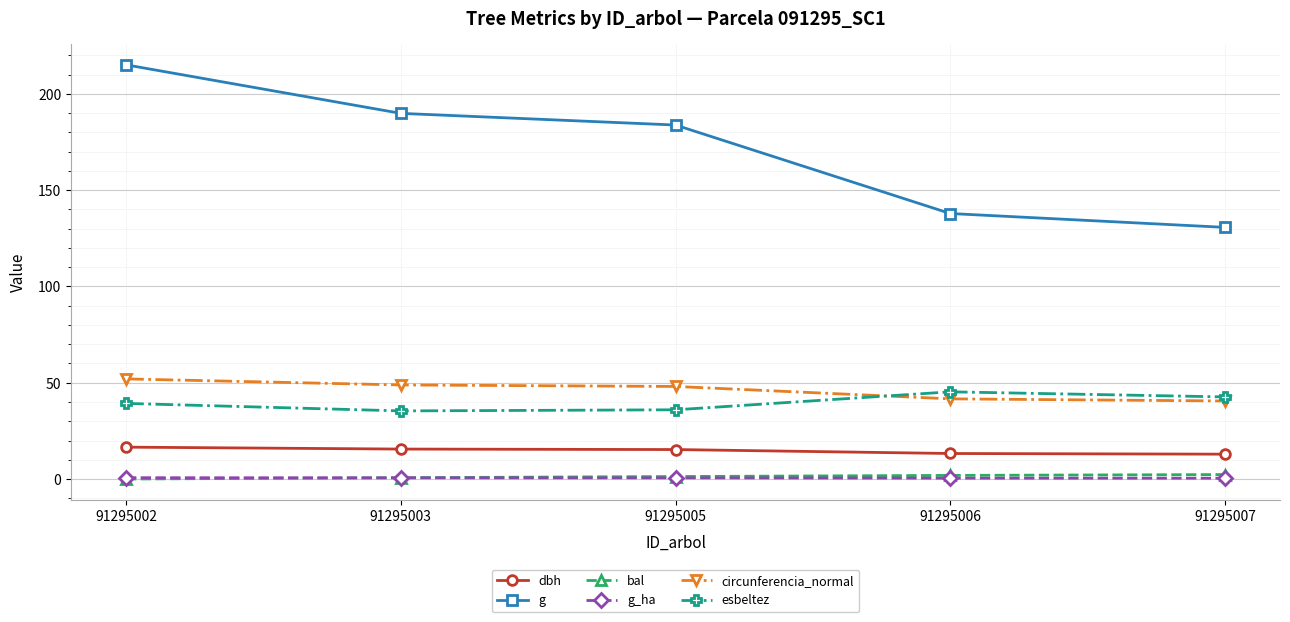

What is the difference between the highest and lowest values at 91295003?

189.3